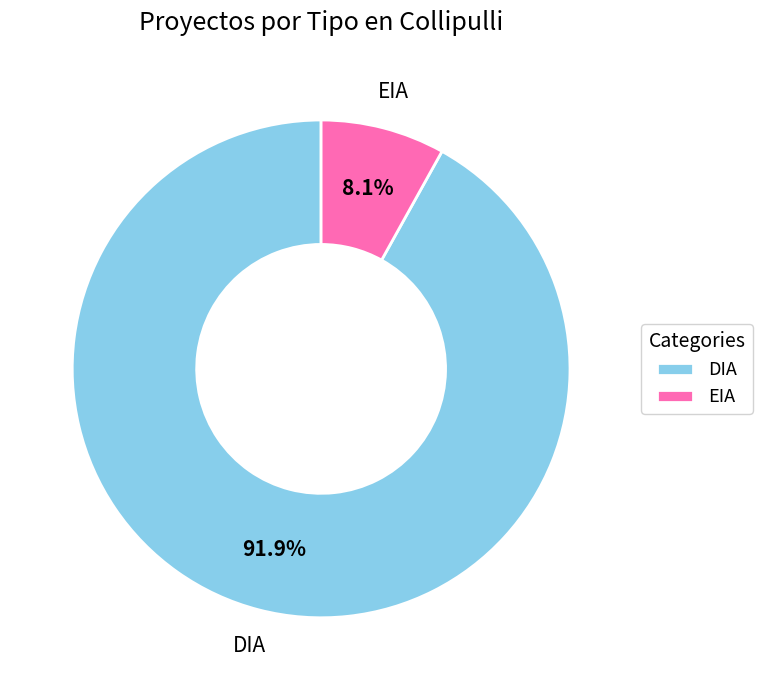

What is the majority slice?

DIA